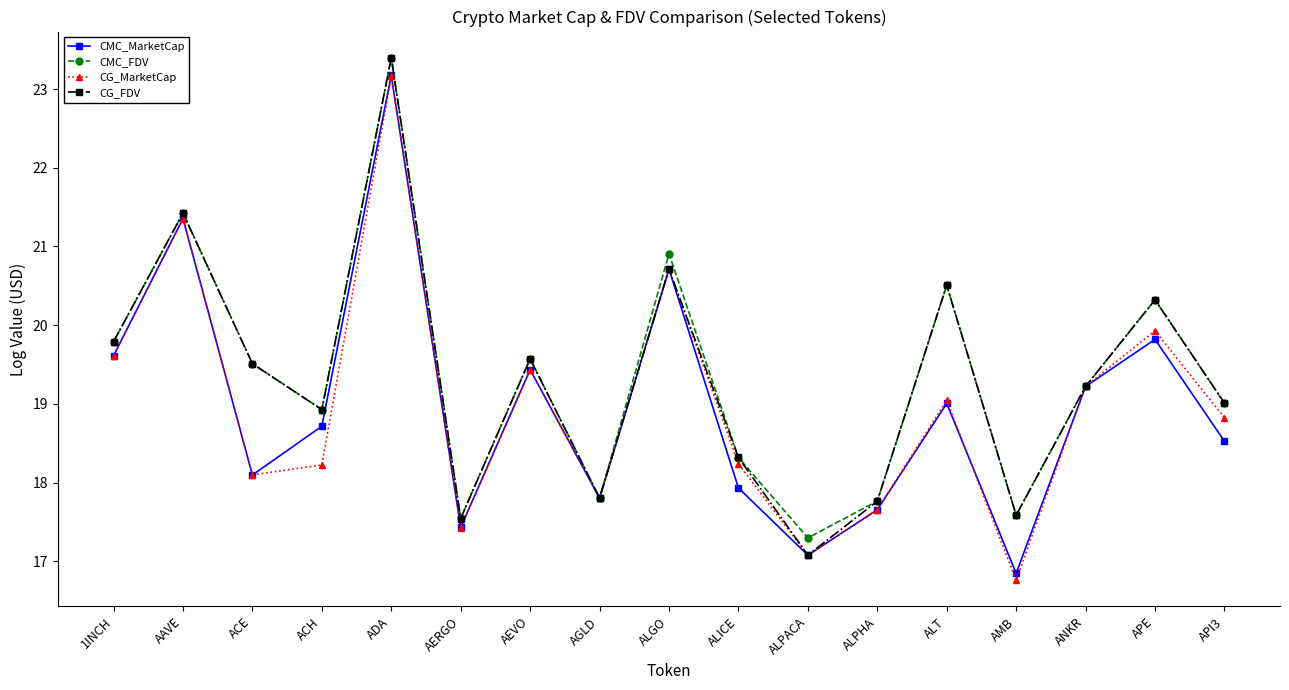

Is it true that CG_FDV equals 28.0 at AERGO?

False